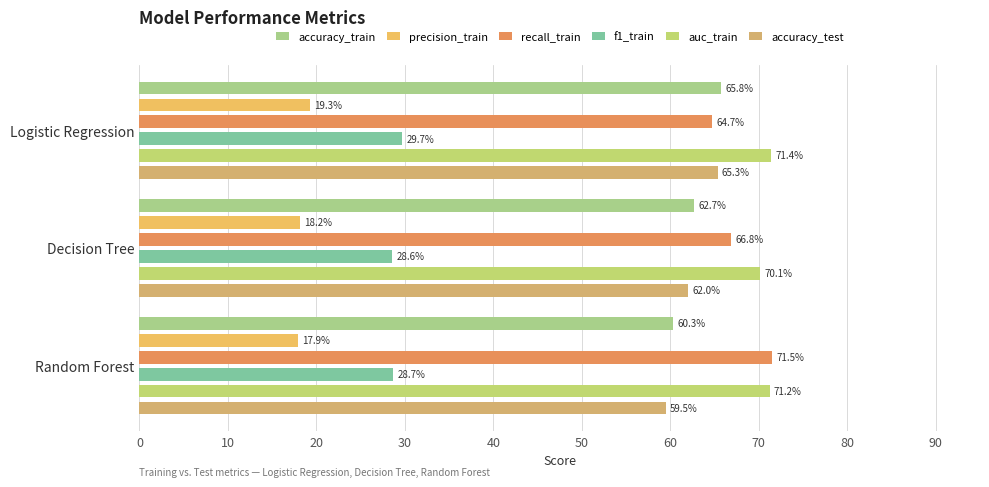

Count the number of categories in the chart.

3